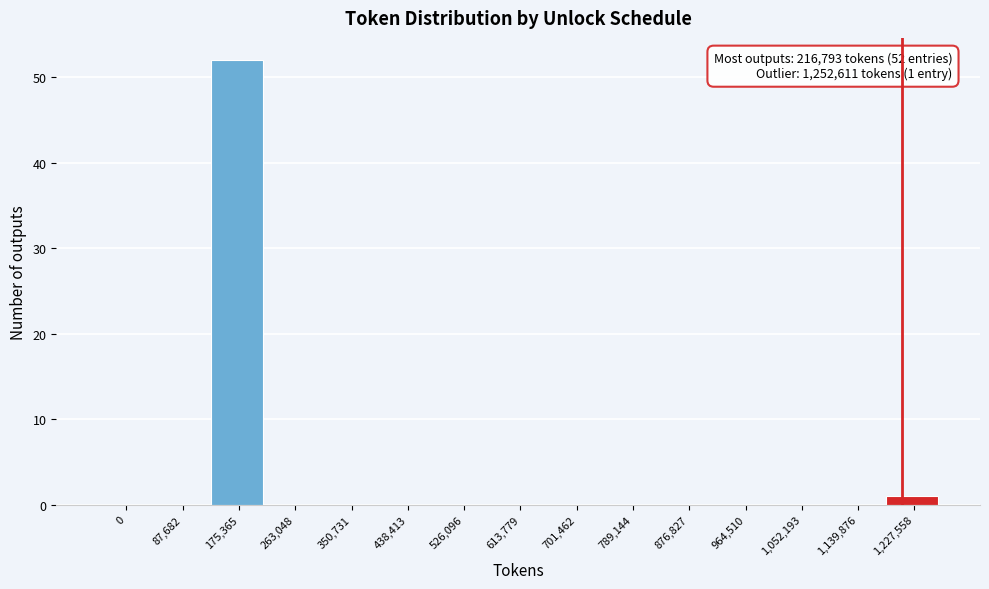

Reading right to left, extract all data points from this chart.

1,227,558=1	1,139,876=0	1,052,193=0	964,510=0	876,827=0	789,144=0	701,462=0	613,779=0	526,096=0	438,413=0	350,731=0	263,048=0	175,365=52	87,682=0	0=0